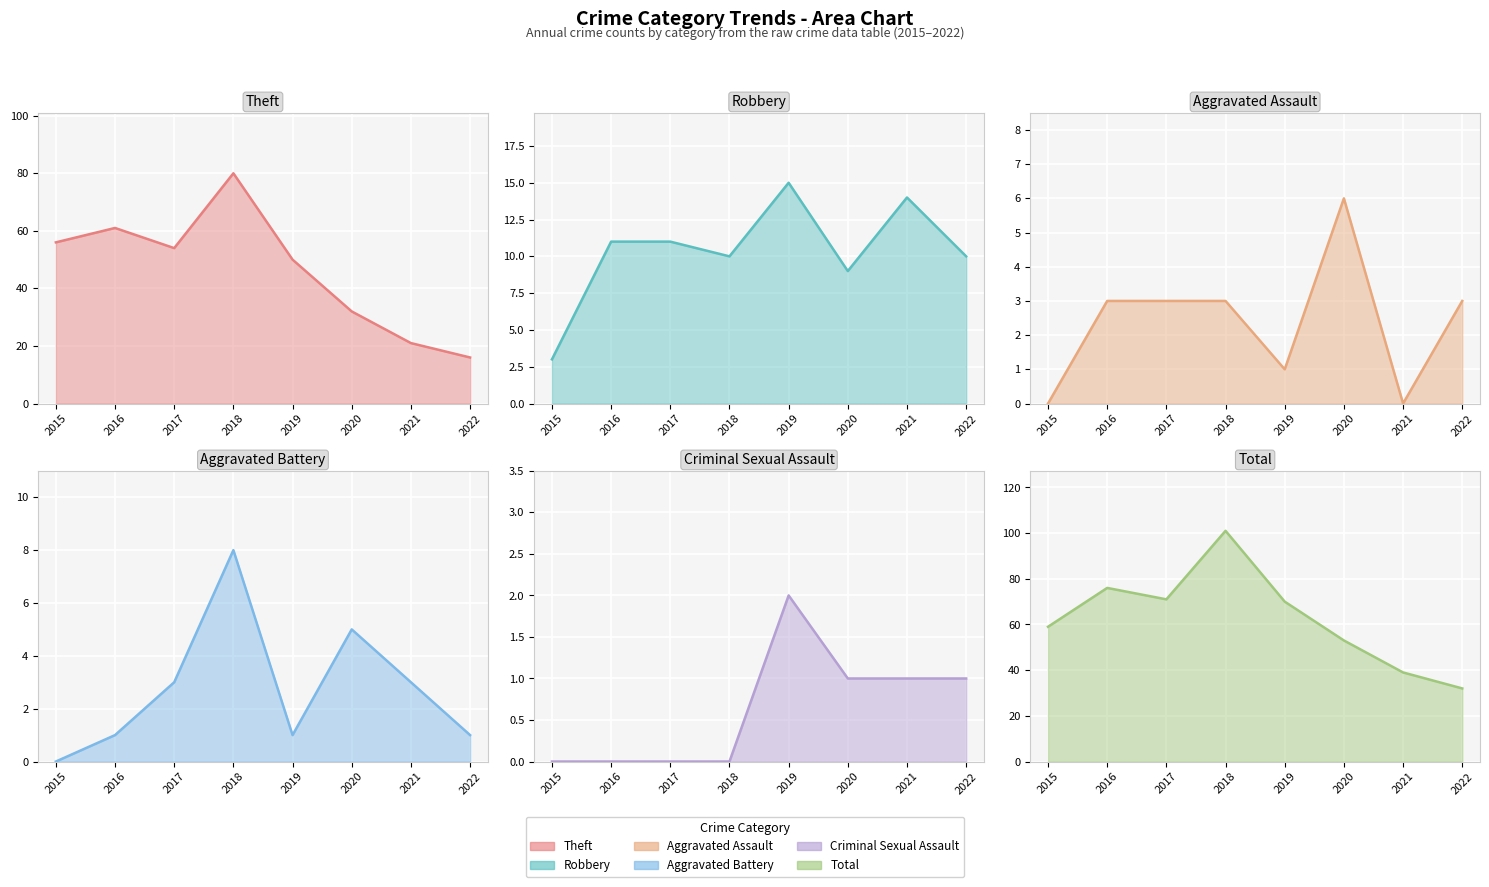

Which series changed the most between 2018 and 2019?

Total